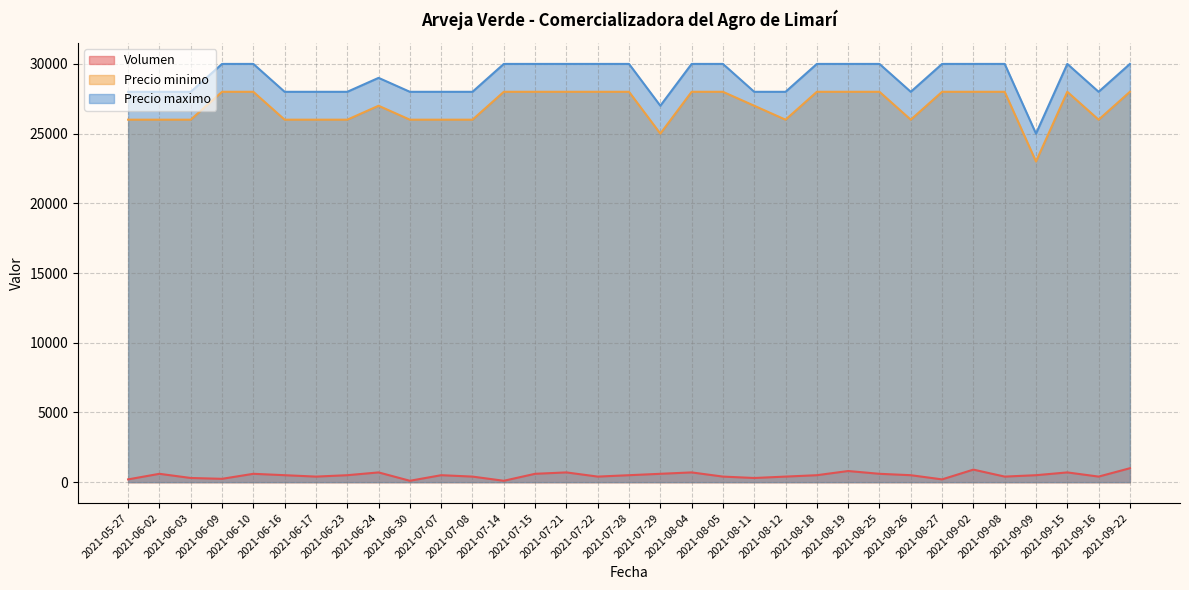

True or false: Volumen and Precio maximo cross at least once.

False